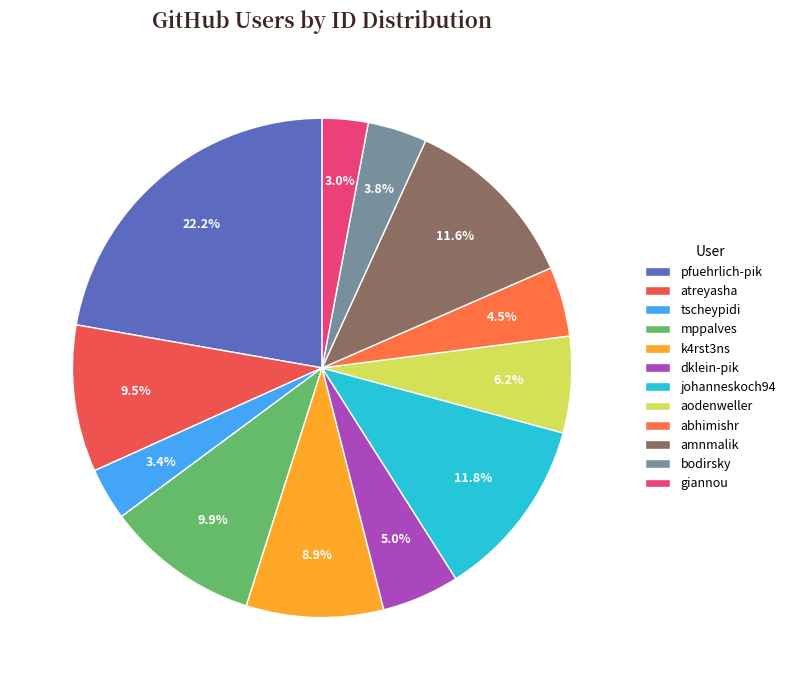

How many slices are in this pie chart?

12